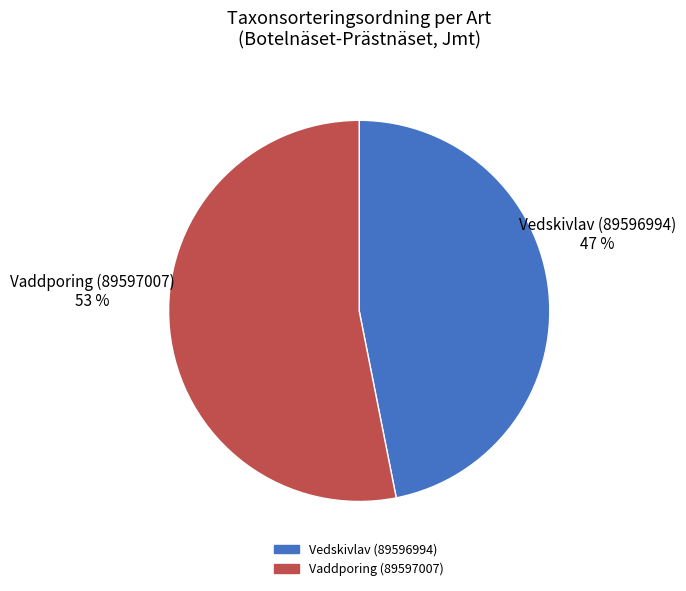

Do Vedskivlav (89596994) and Vaddporing (89597007) together represent more than half of the pie?

Yes